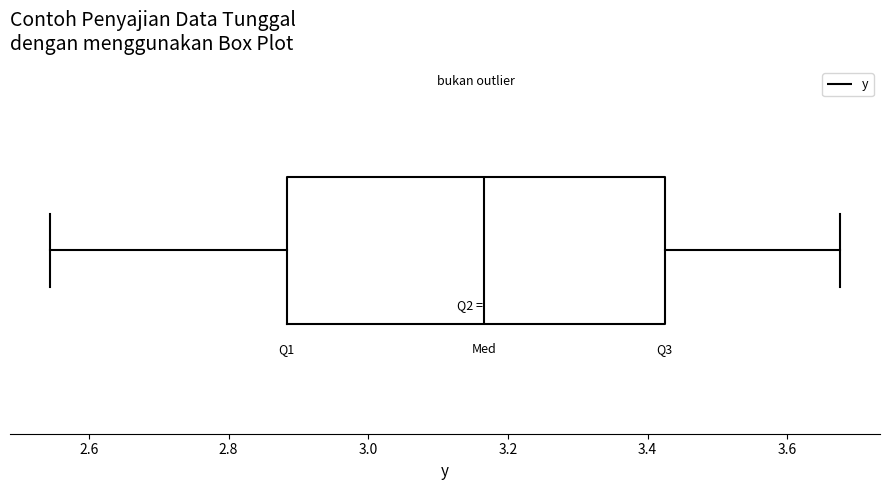

Read this box plot against the x-axis: the position of the median line, the range covered by the box, and the ends of both whiskers. The values are not printed on the chart, so give them approximately, as read against the axis.

median 3.16, box 2.88 to 3.42, whiskers 2.54 to 3.68